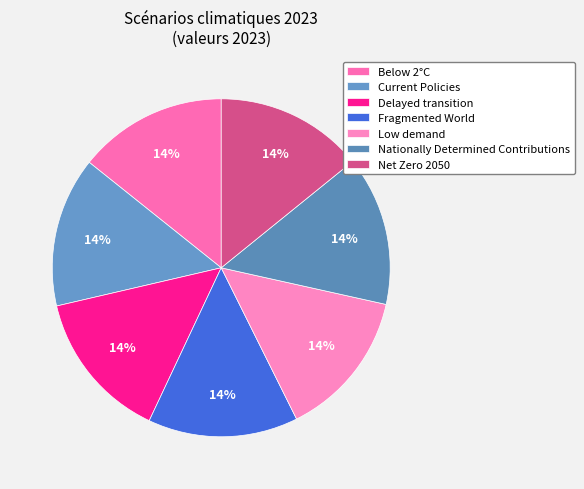

Which slice is the largest?

Fragmented World